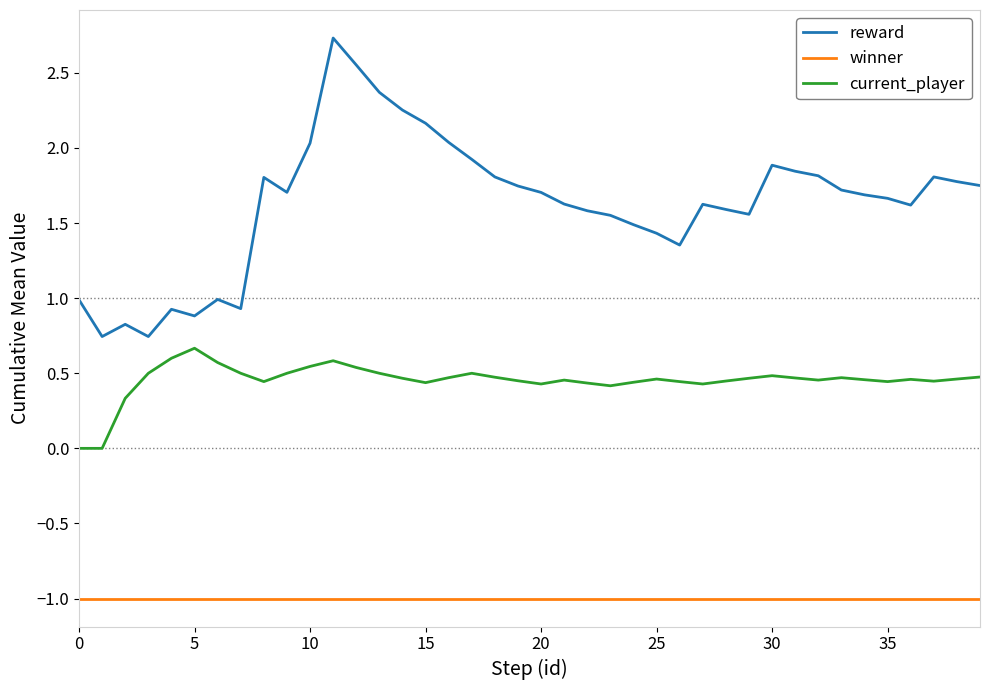

What is the difference between the maximum and minimum values in the reward series?

2.0